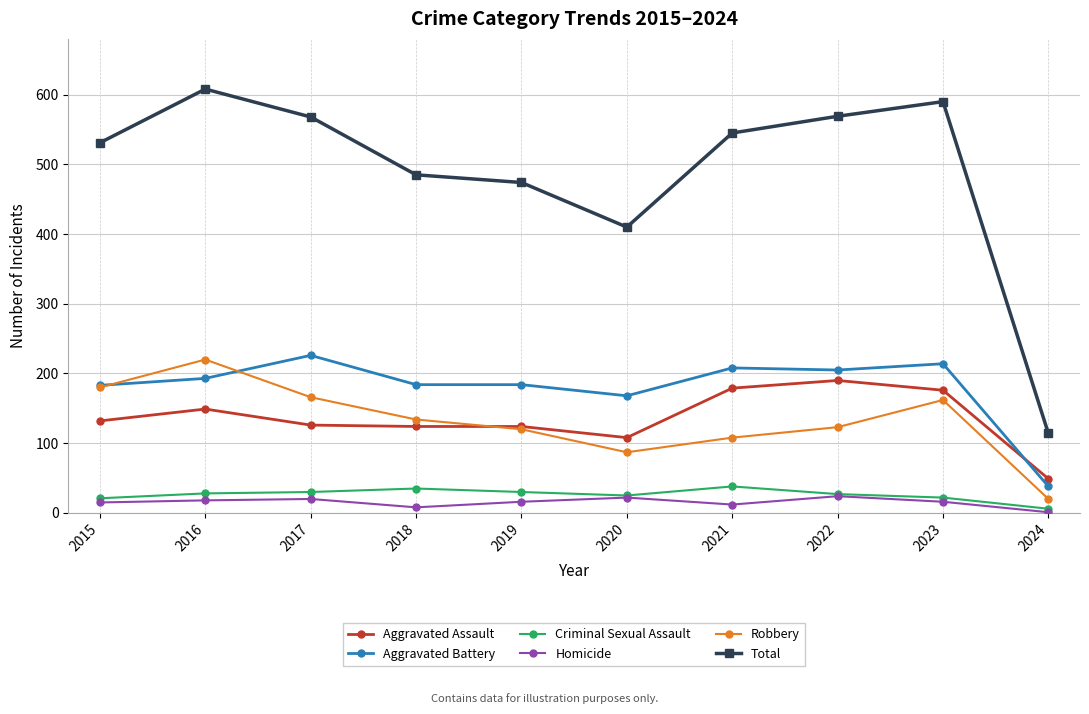

Where is the first local maximum for Total?

2016